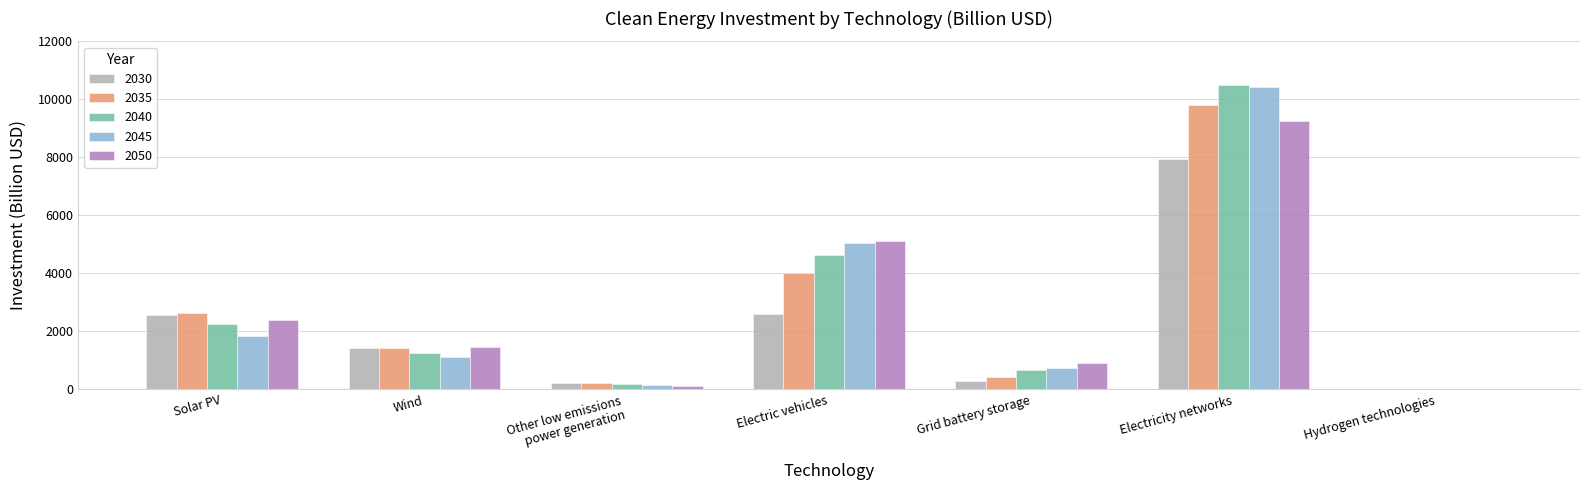

Which category has the highest value across all series?

Electricity networks